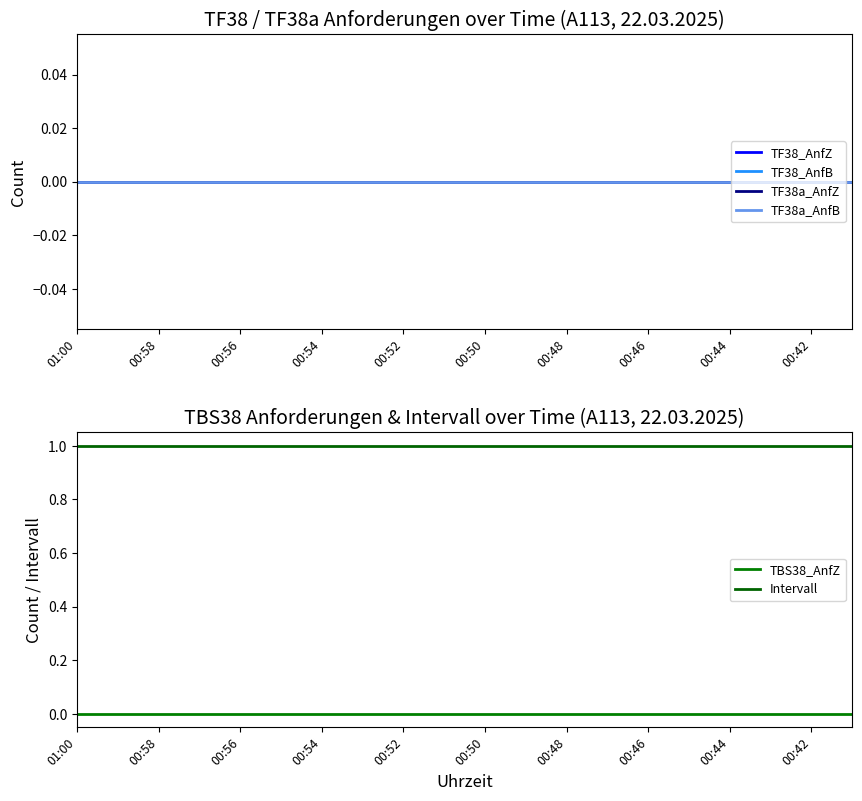

True or false: TF38a_AnfB and TF38a_AnfZ cross at least once.

False